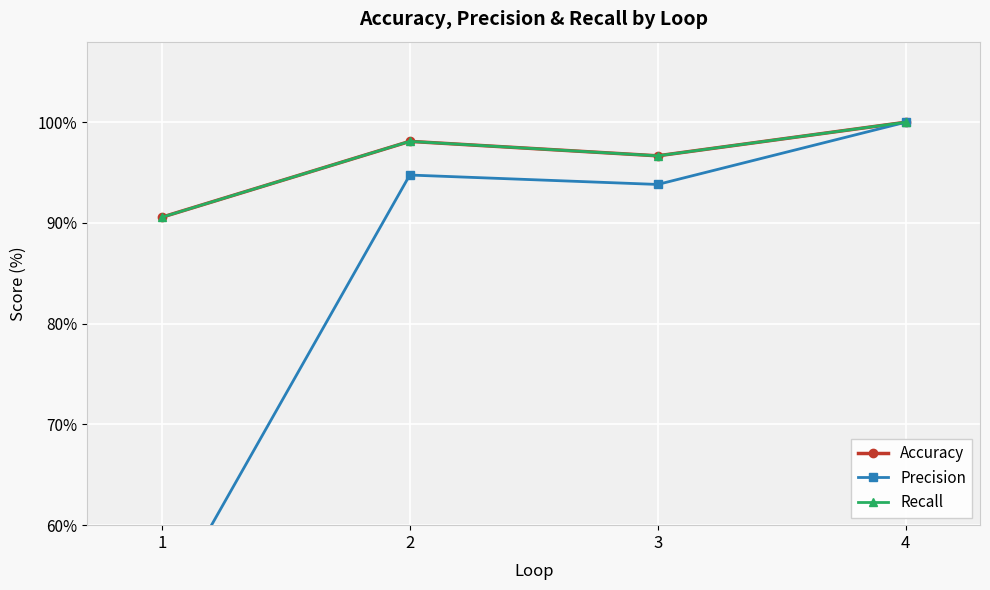

True or false: Accuracy has a value of 155.2 at 3.

False